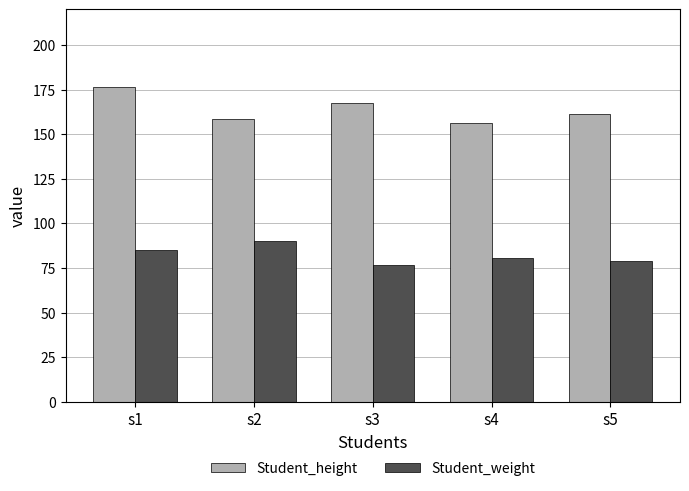

What is the difference between the highest and lowest values at s4?

75.8